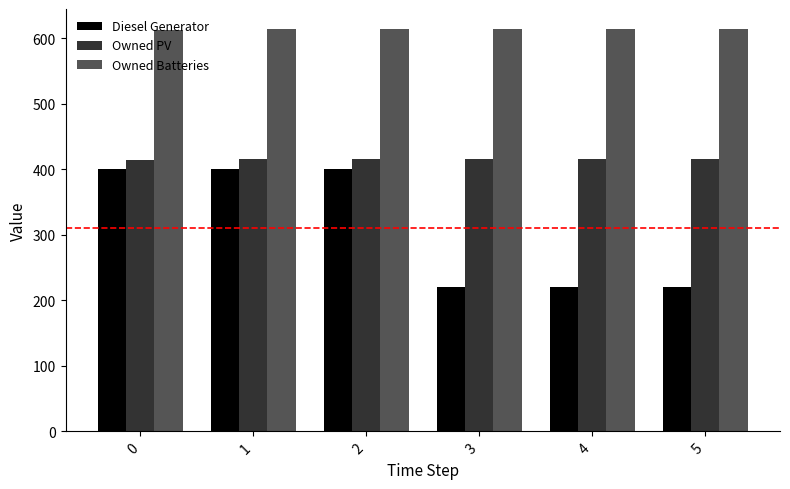

How many values in the Owned PV series are below 415?

1